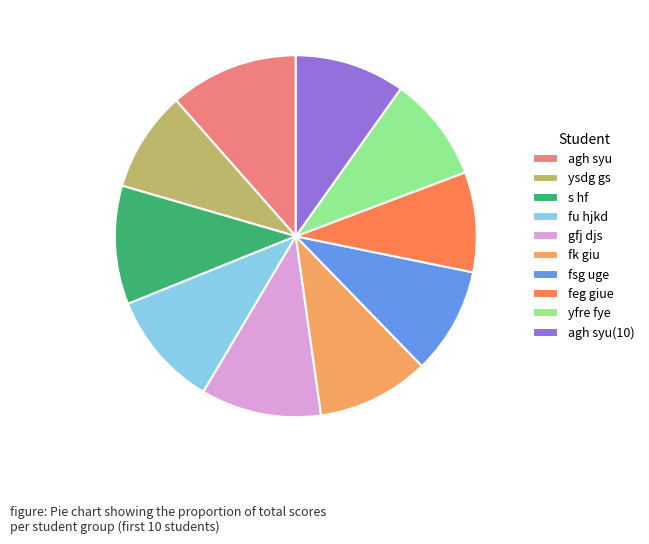

Count the number of slices in the pie.

10